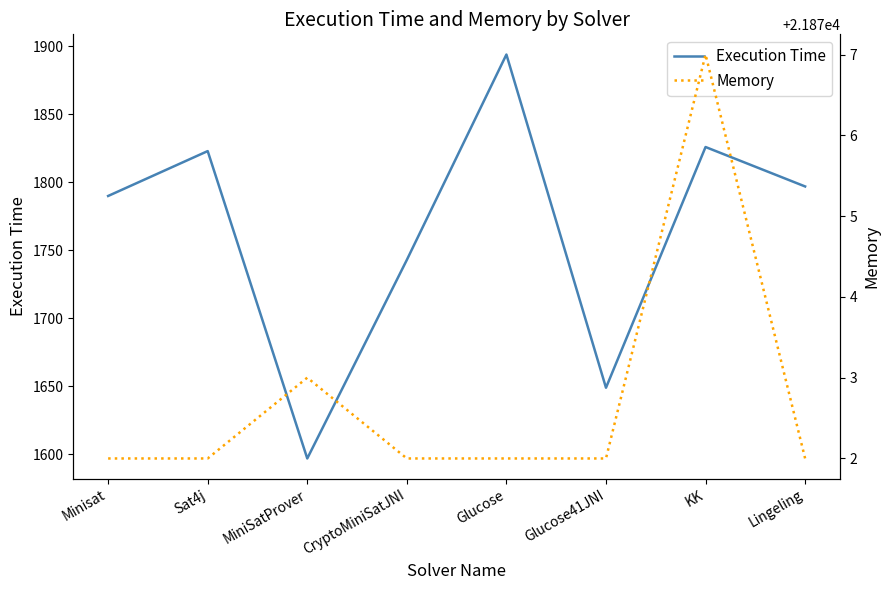

Which series changed the most between Sat4j and Glucose41JNI?

Execution Time